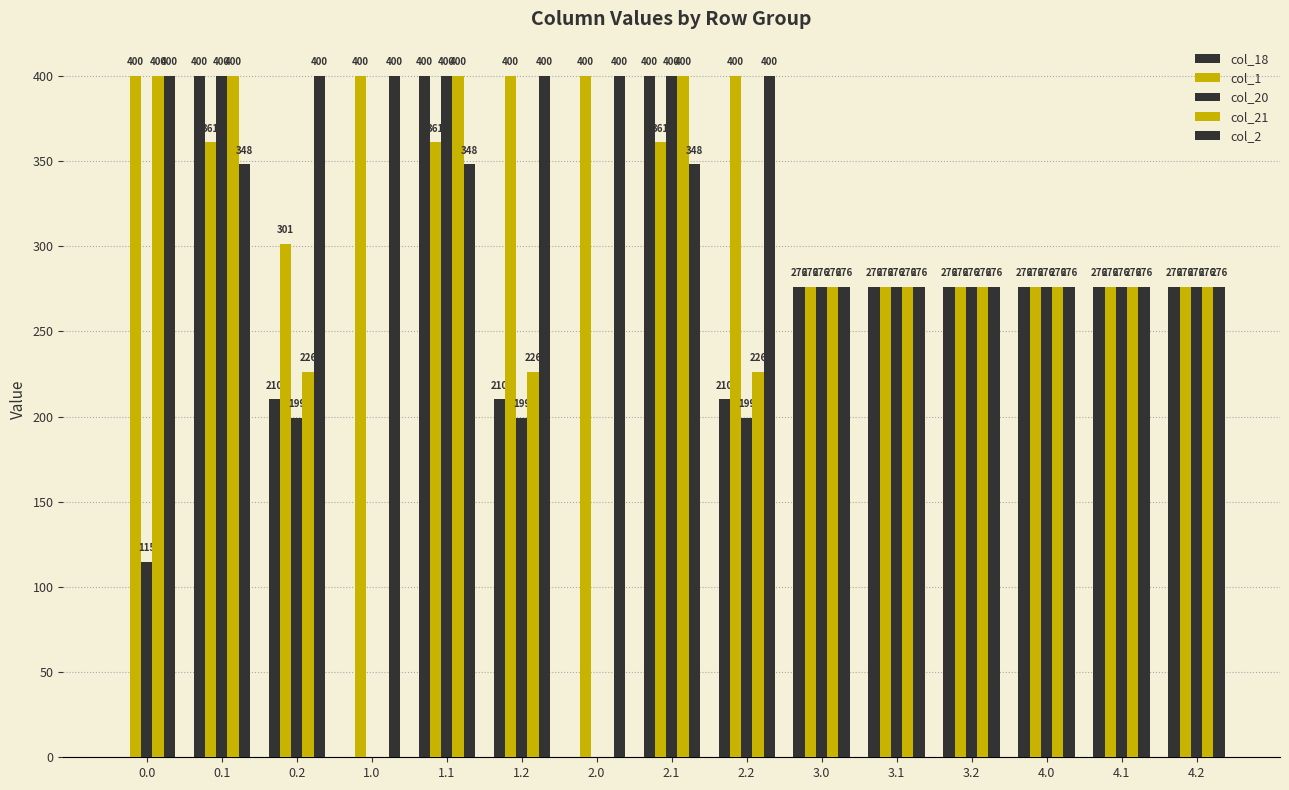

What is the difference between the maximum and minimum values in the col_2 series?

124.0